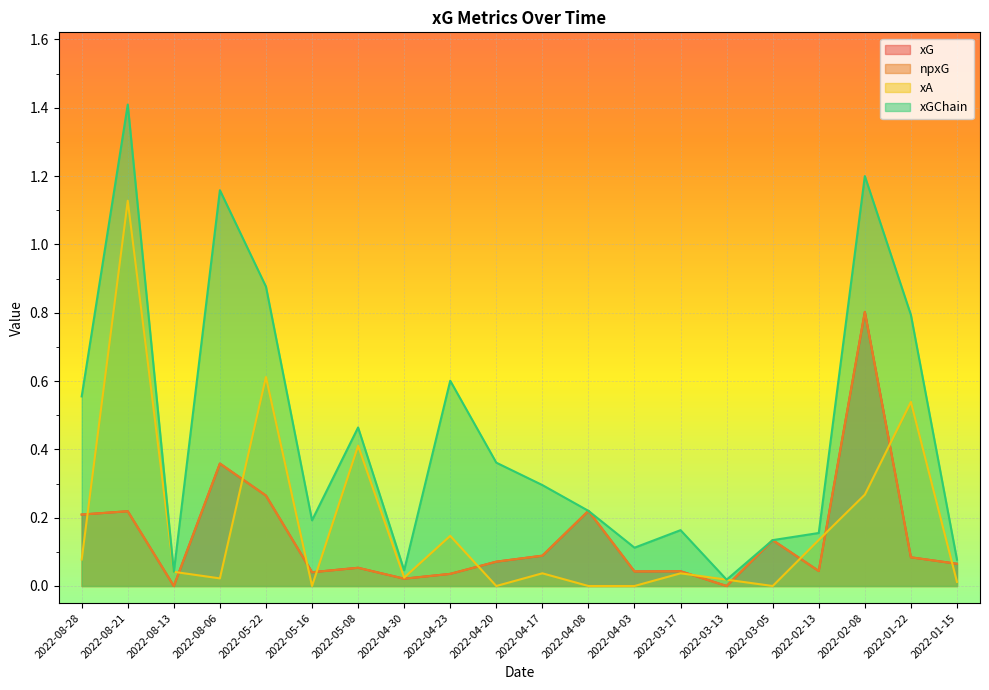

Where do xA and xG first cross each other?

2022-08-28 and 2022-08-21